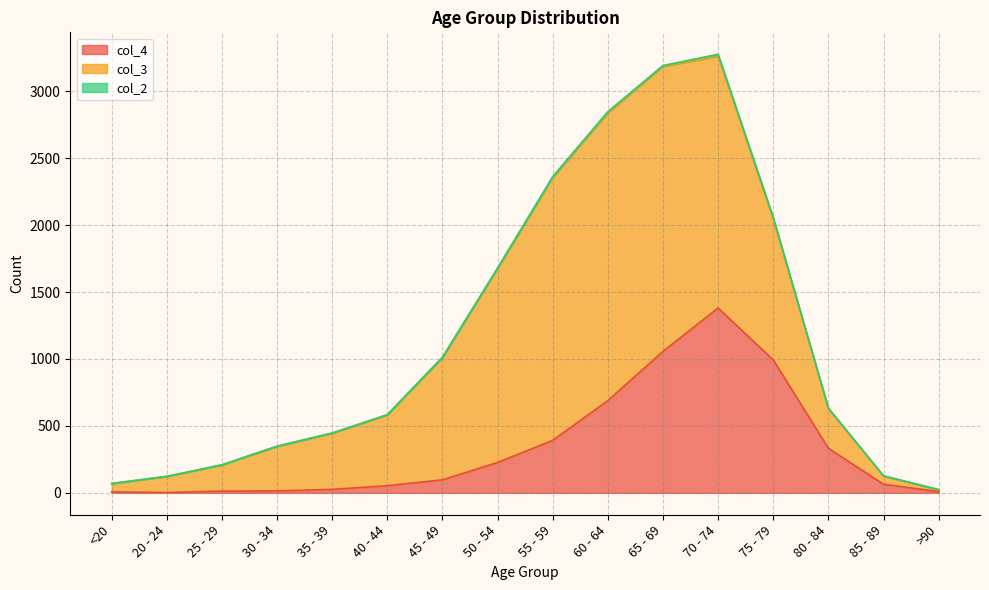

What is the difference between the maximum and minimum values in the col_4 series?

1379